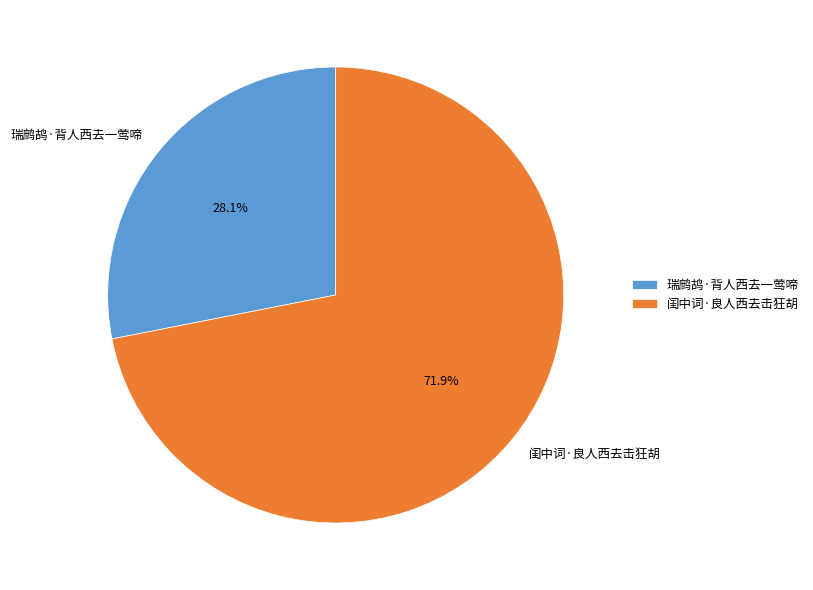

To the nearest percent, what is the difference between the 瑞鹧鸪·背人西去一莺啼 and 闺中词·良人西去击狂胡 slice percentages?

44%